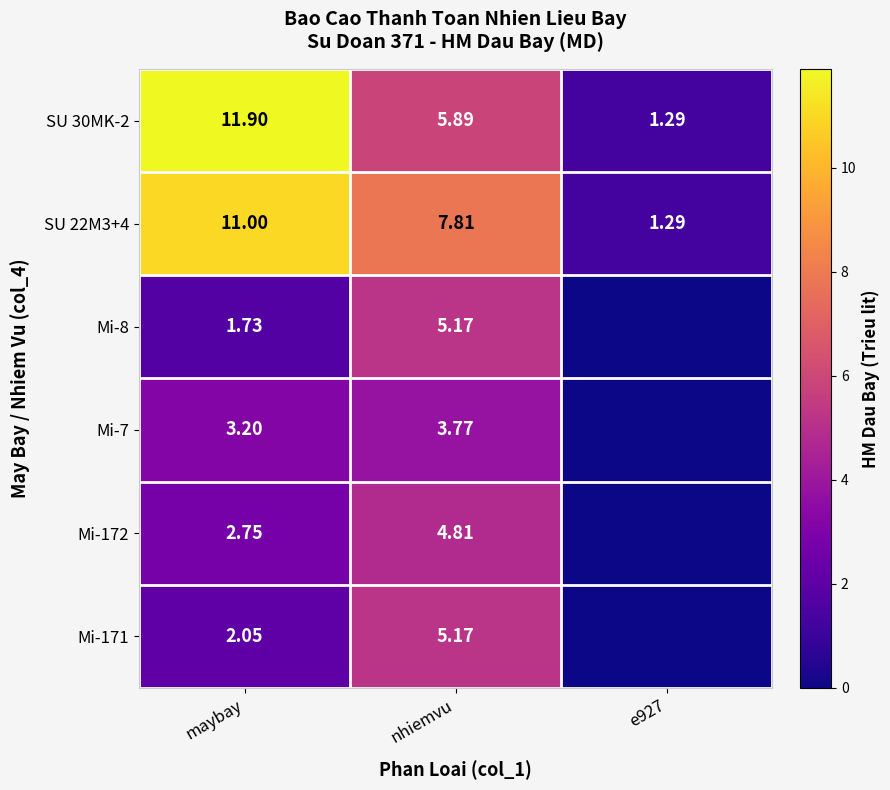

At which label is SU 30MK-2 closest to 6?

nhiemvu